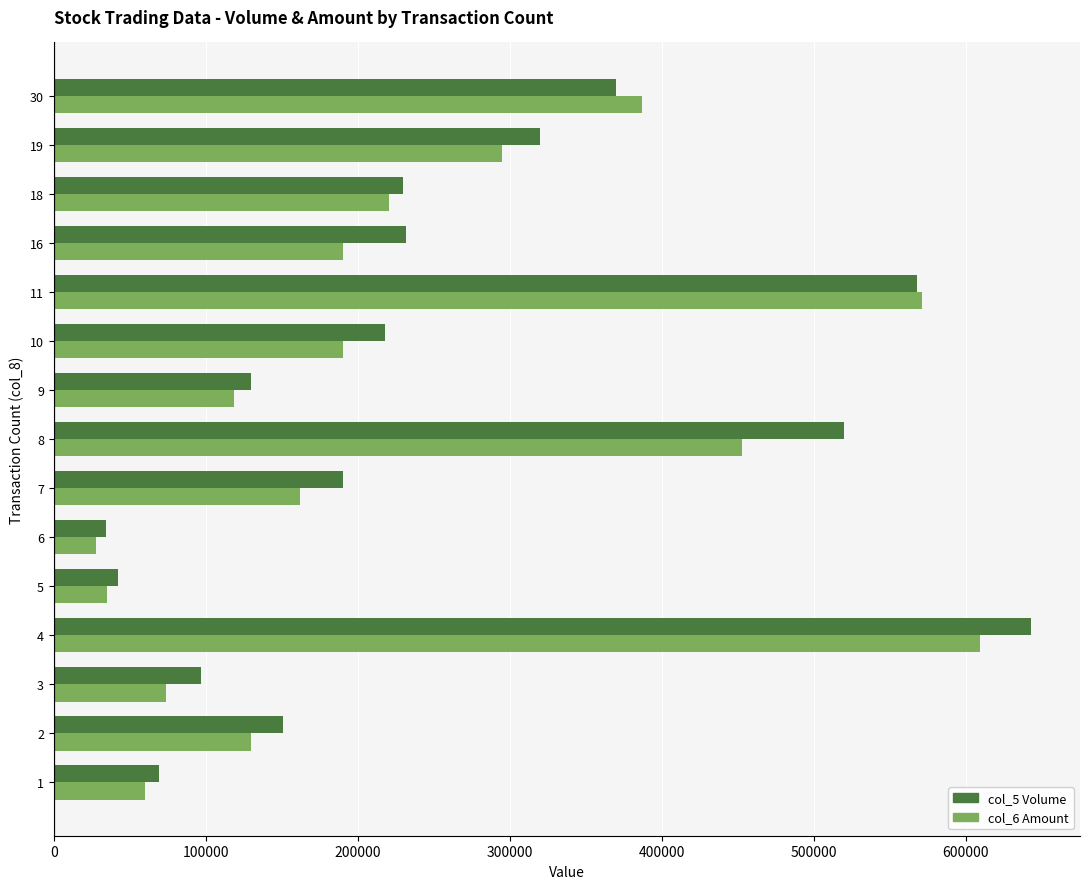

Rank the series by their maximum value, from highest to lowest.

col_5 Volume, col_6 Amount